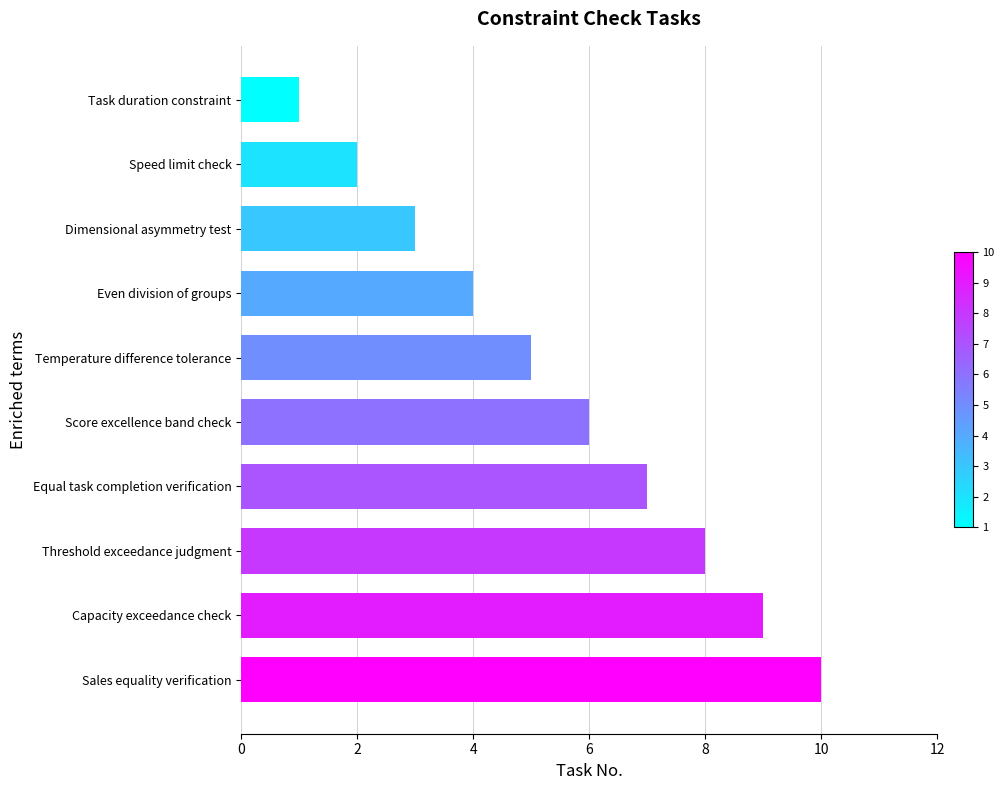

What is the approximate value at Even division of groups?

4